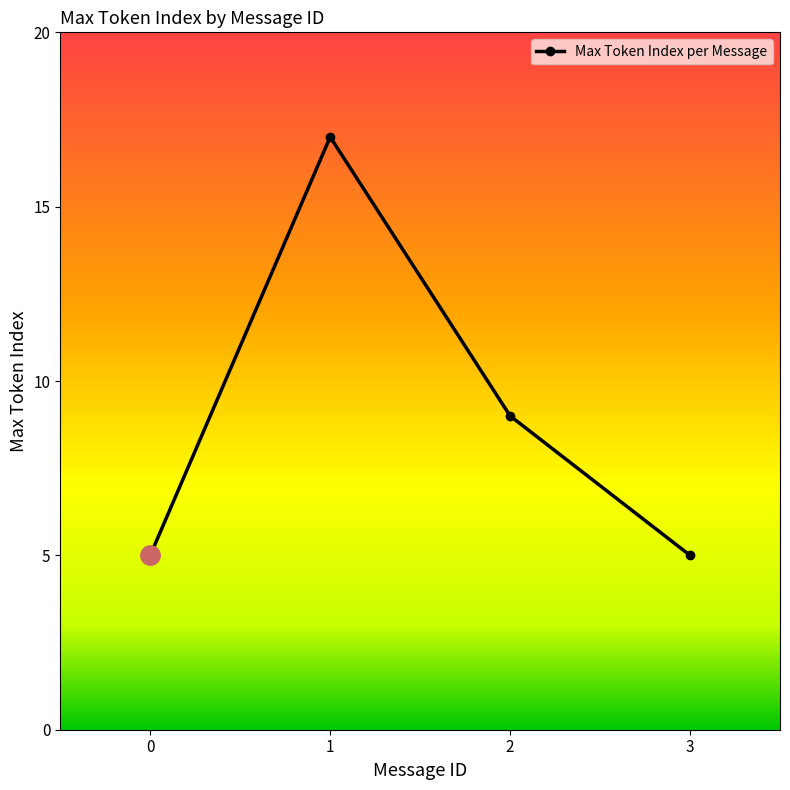

Is it true that the value at 2 is 9?

True